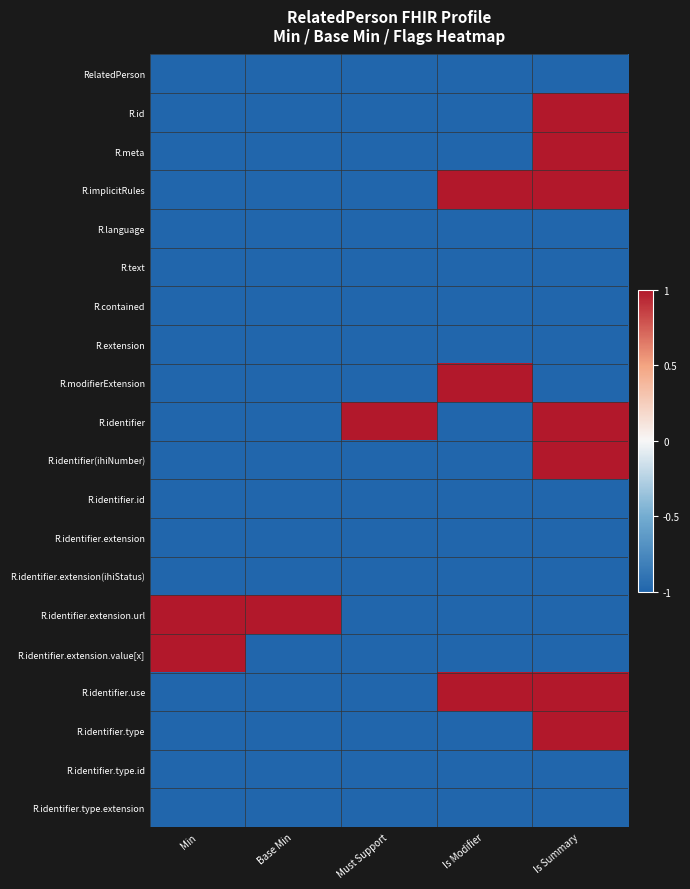

At how many categories does at least one series exceed 0?

5